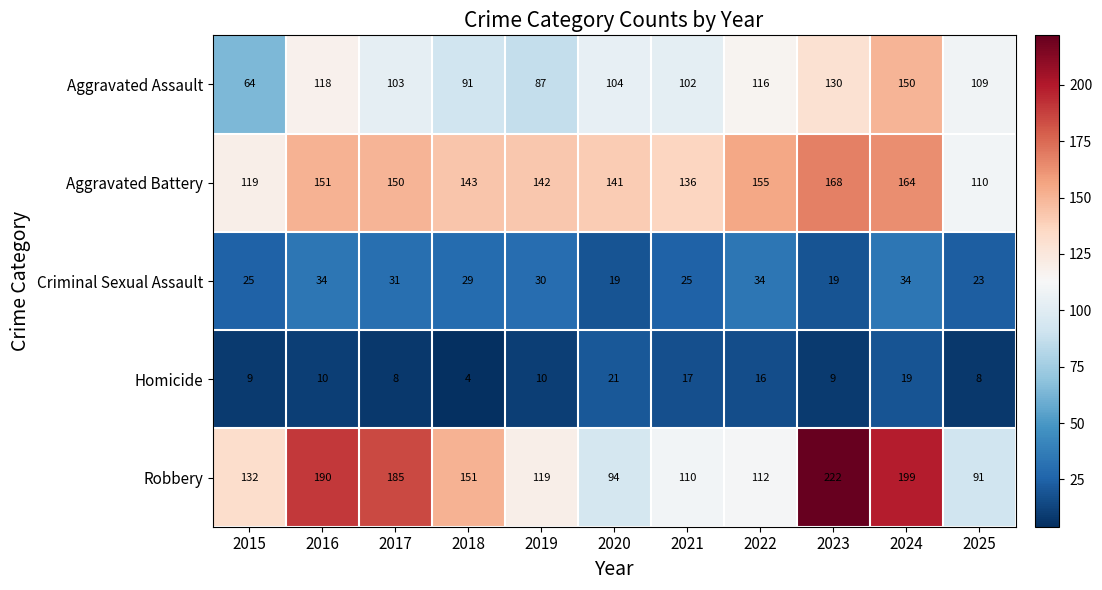

What is the difference between the second highest and second lowest values in the Aggravated Assault series?

43